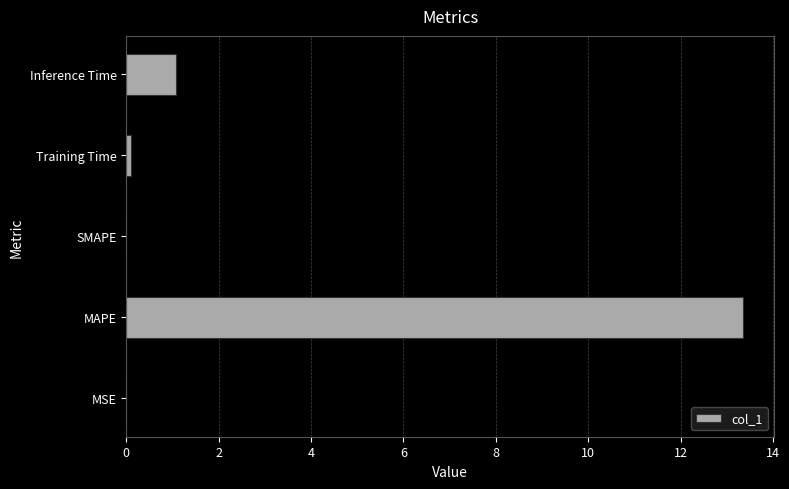

What is the average value?

2.9